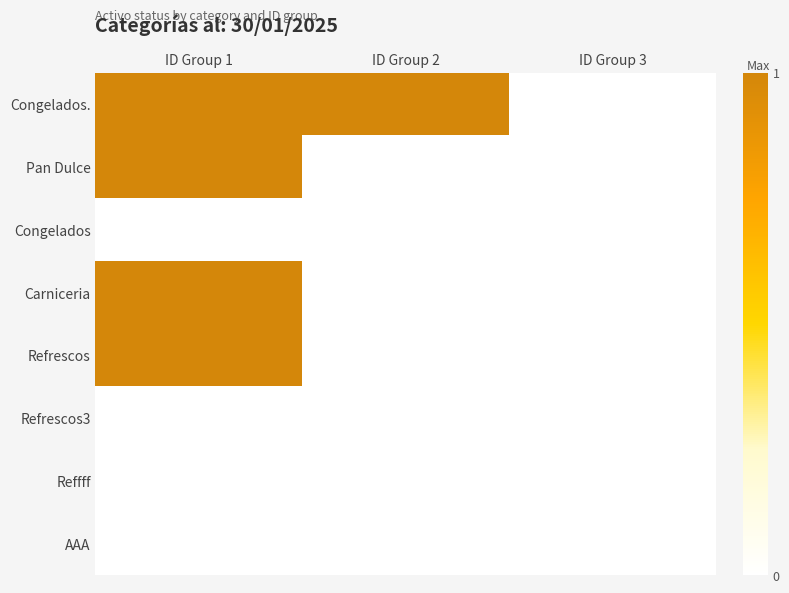

Which category has the highest value across all series?

ID Group 1